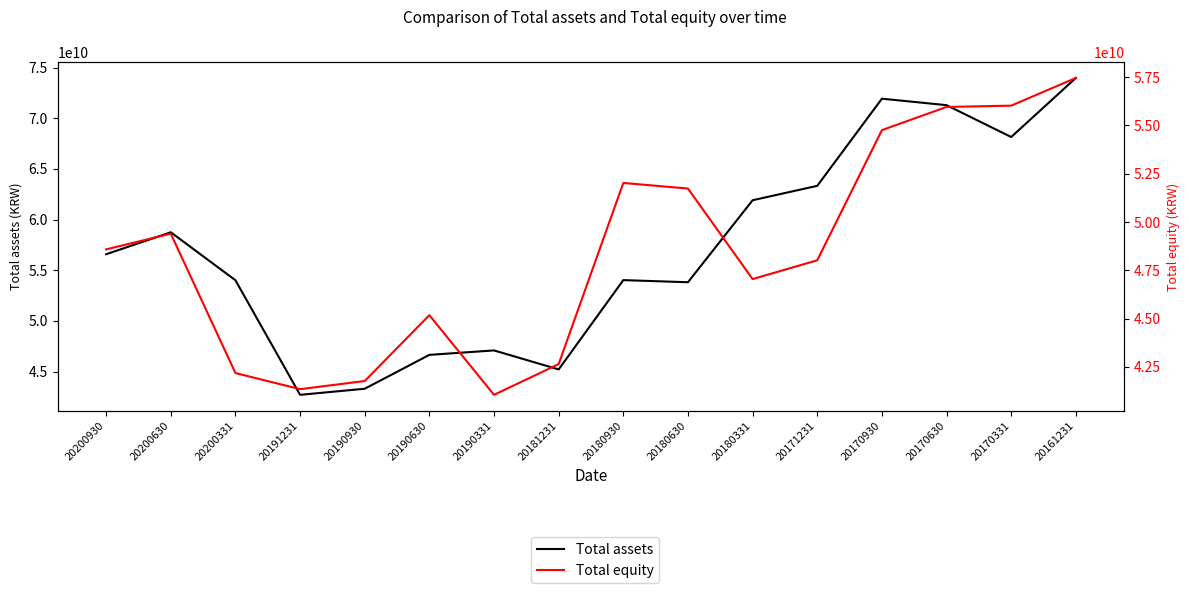

True or false: Total equity and Total assets intersect in this chart.

False